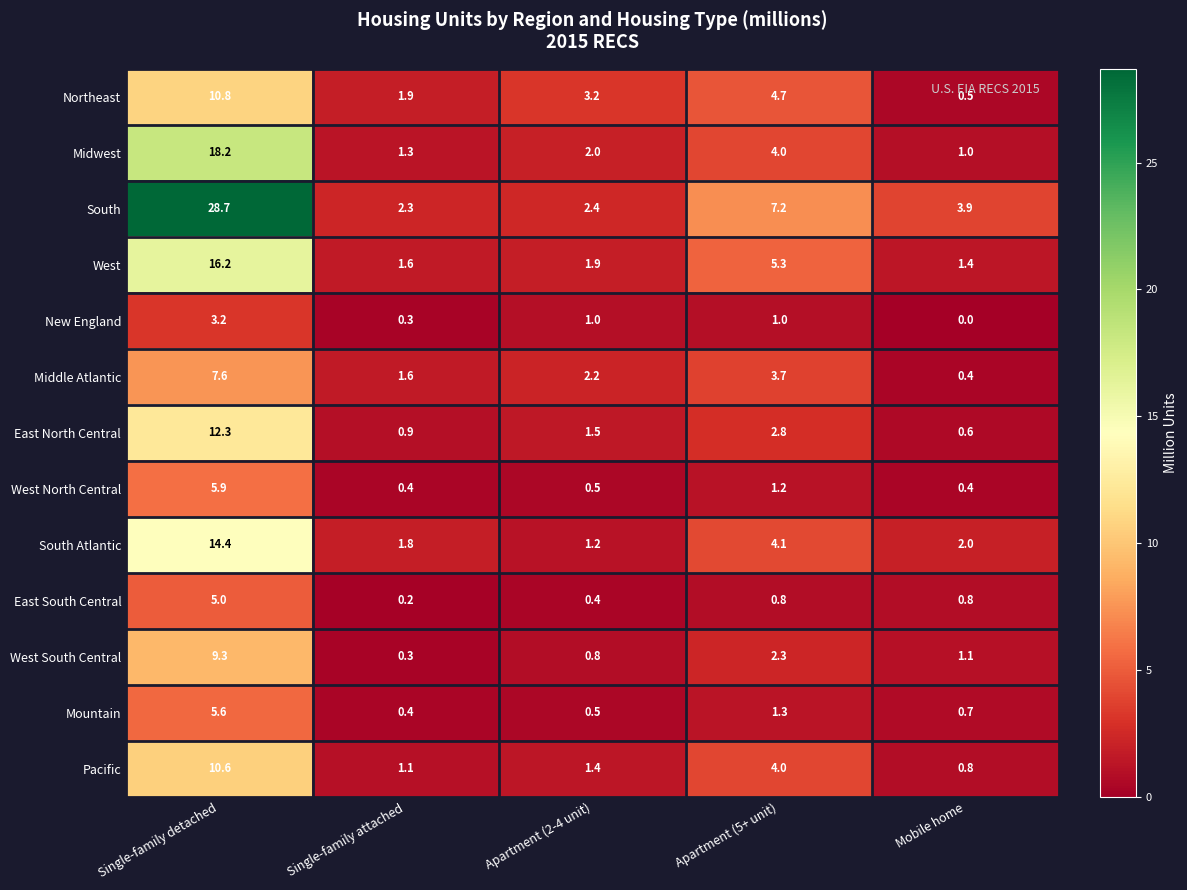

How many series are shown in this chart?

13